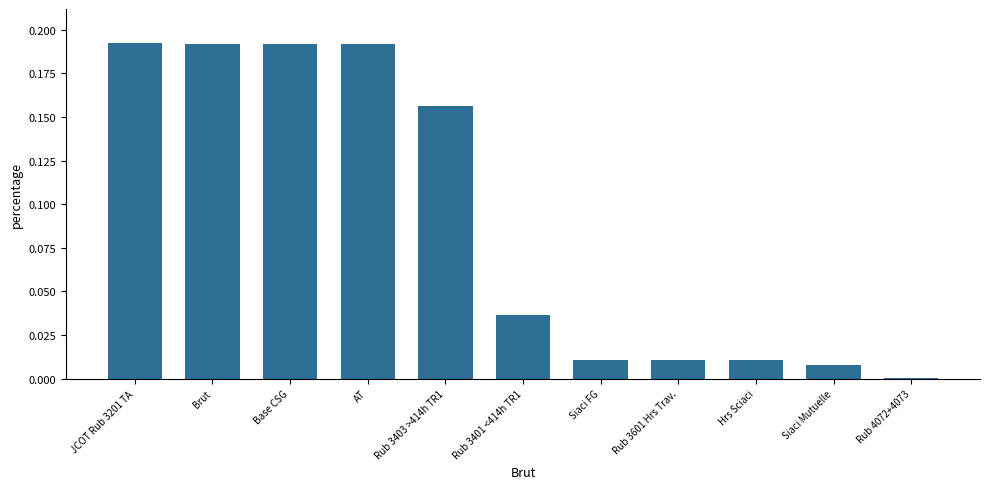

Is it true that the value at AT is 0.1?

False